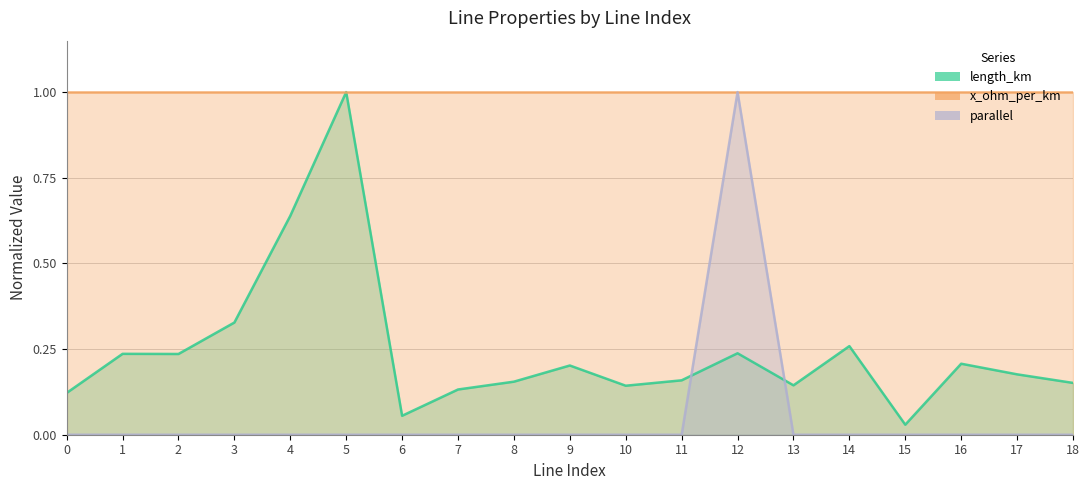

What is the value of the length_km point at the 3rd from the left?

0.2